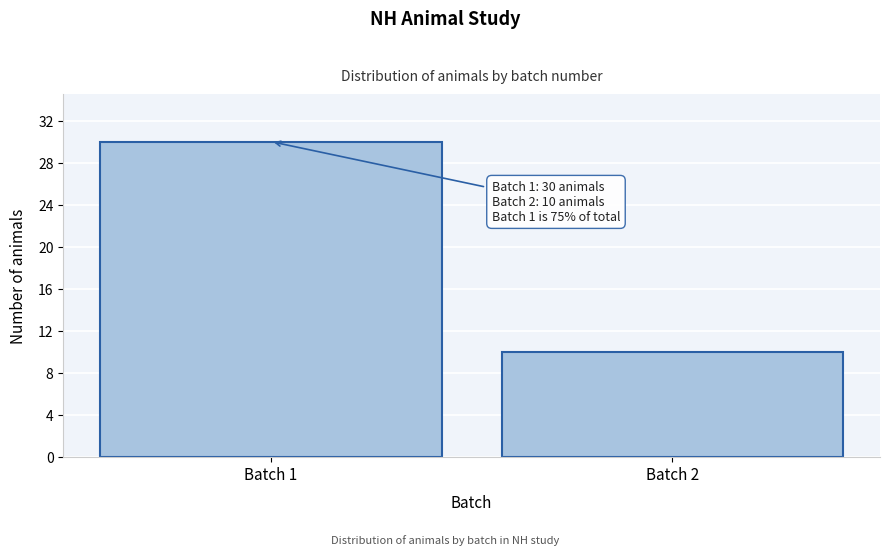

Reading right to left, transcribe all the data shown in this chart.

Batch 2=10	Batch 1=30